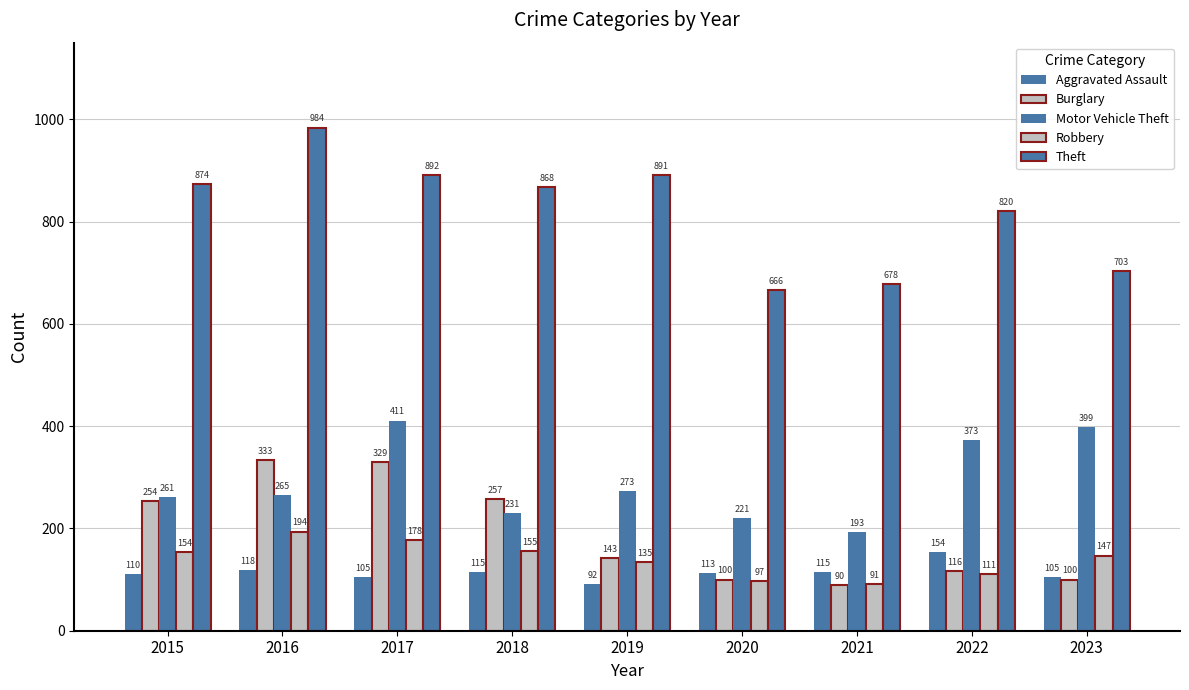

How many series are shown in this chart?

5